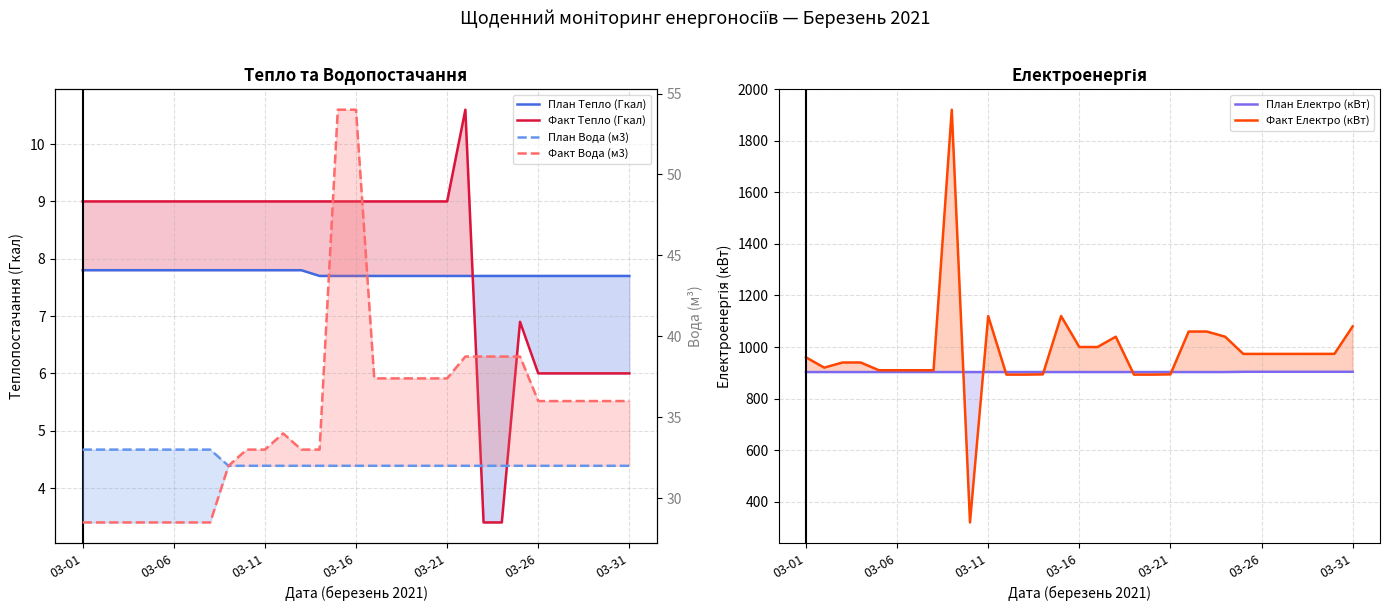

What is the maximum value for План Тепло (Гкал)?

7.8